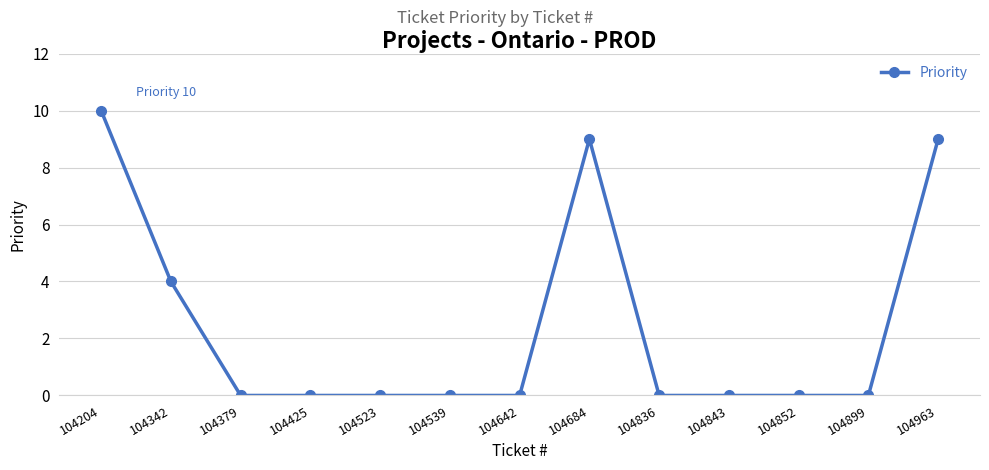

Is it true that the value at 104963 is 9?

True